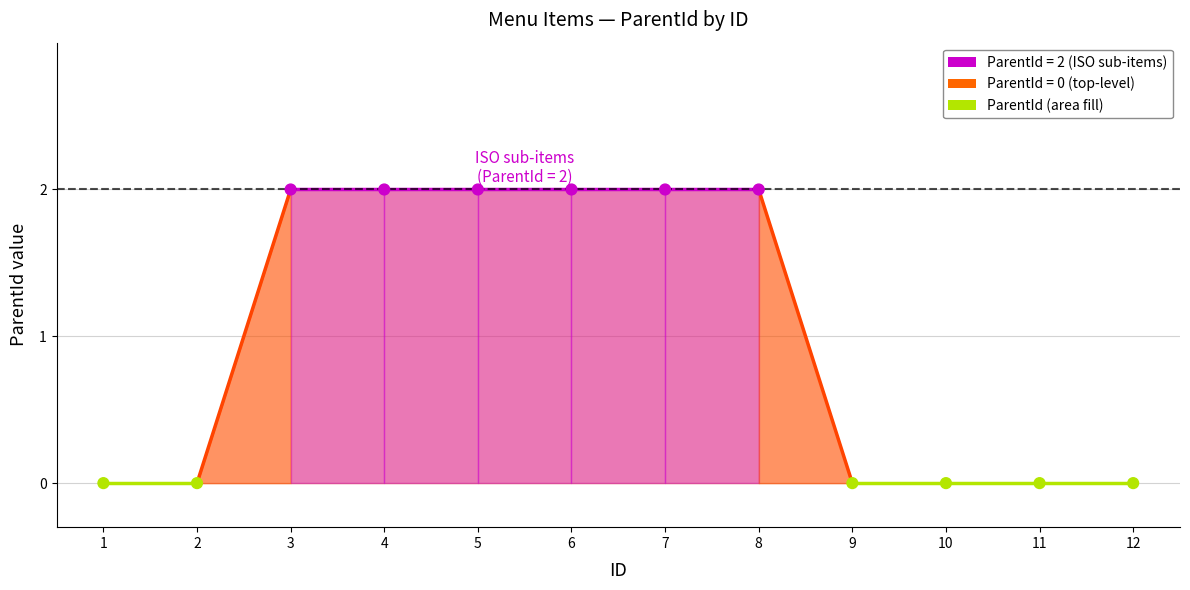

What is the range of X values (max minus min)?

11